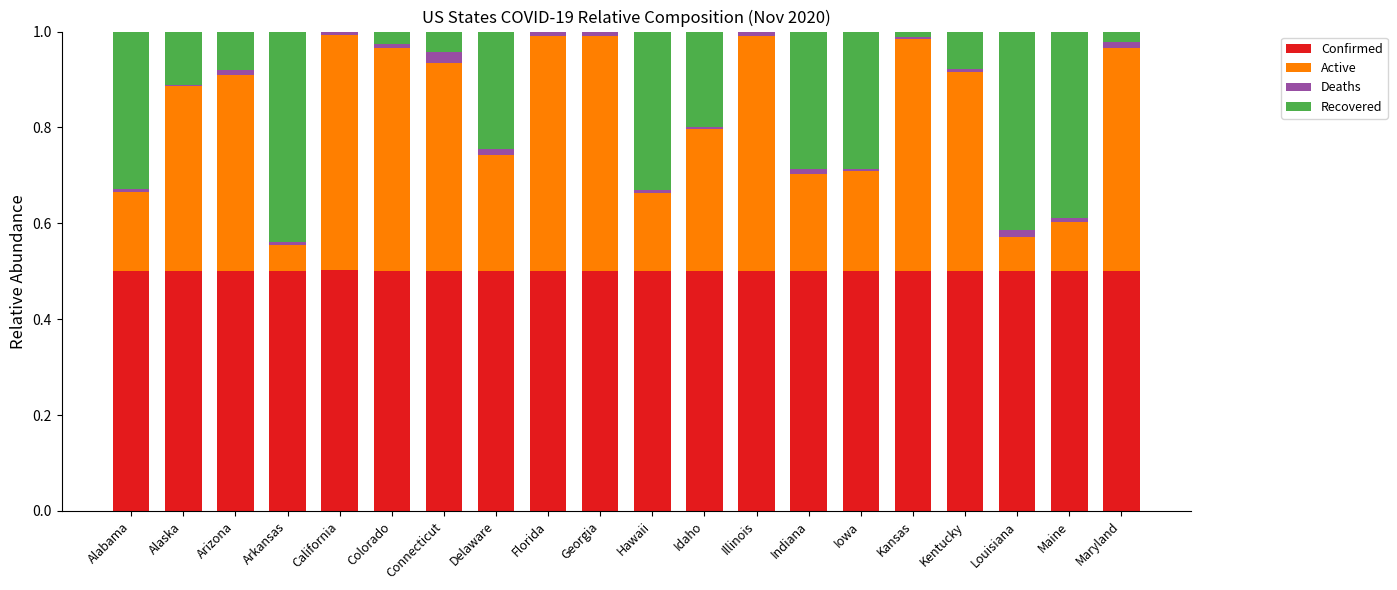

The value of Confirmed at Maryland is 0.5. True or false?

True